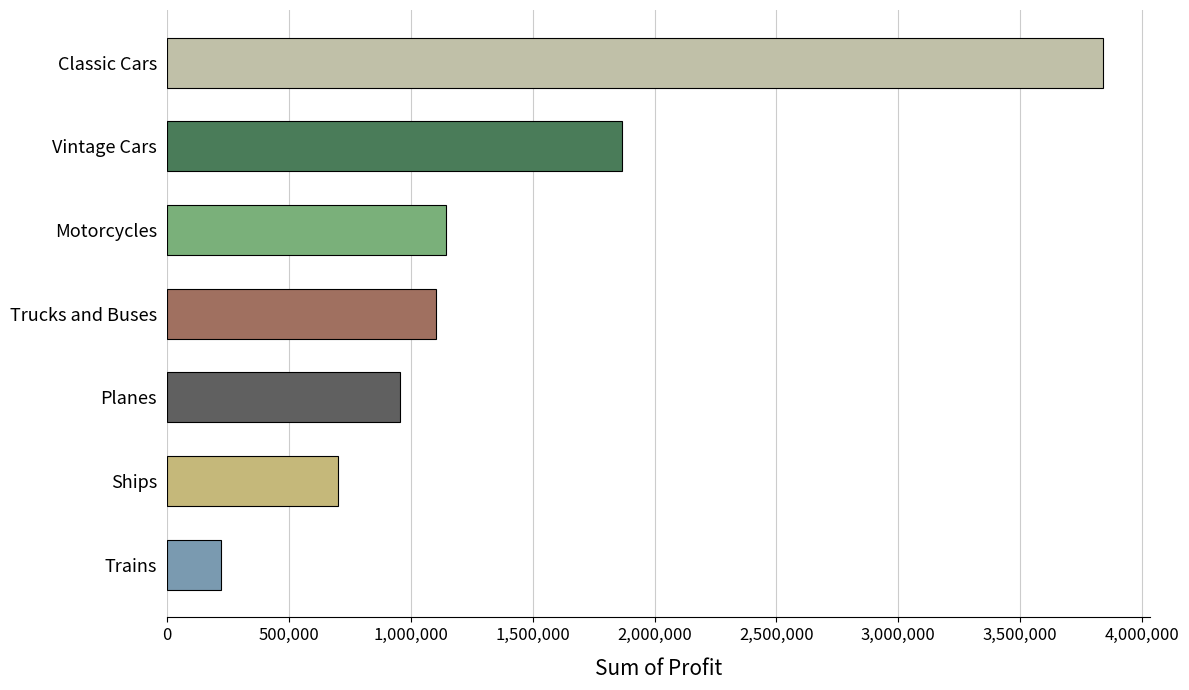

At which category does the chart reach its peak across all series?

Classic Cars